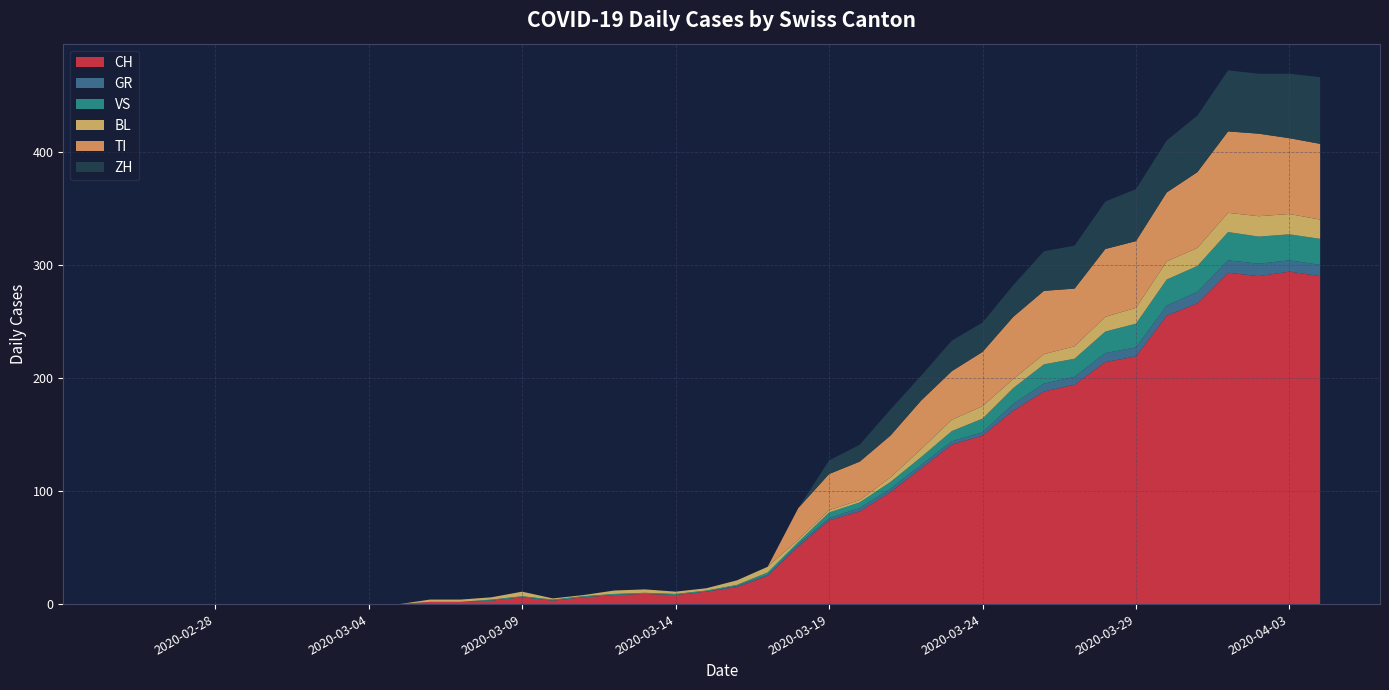

Reading left to right, list all the values displayed in this chart.

CH: 0	0	0	0	0	0	0	0	0	0	2	2	3	6	3	6	8	9	8	11	15	25	51	74	82	99	120	141	149	171	188	194	214	219	255	266	293	290	294	290
GR: 0	0	0	0	0	0	0	0	0	0	0	0	0	0	0	0	0	0	0	0	1	1	2	2	3	3	3	3	3	6	7	7	8	8	9	10	11	11	10	10
VS: 0	0	0	0	0	0	0	0	0	0	0	0	1	1	1	1	1	1	1	1	1	2	2	5	5	6	7	9	12	14	17	16	19	21	23	23	25	24	23	23
BL: 0	0	0	0	0	0	0	0	0	0	2	2	2	4	1	1	3	3	2	2	4	5	2	2	2	4	7	10	11	8	9	11	13	14	16	16	17	18	18	17
TI: 0	0	0	0	0	0	0	0	0	0	0	0	0	0	0	0	0	0	0	0	0	0	28	32	34	37	43	43	48	55	56	51	60	59	61	67	72	73	67	67
ZH: 0	0	0	0	0	0	0	0	0	0	0	0	0	0	0	0	0	0	0	0	0	0	0	12	15	23	22	27	26	28	35	38	42	46	46	50	54	53	57	59